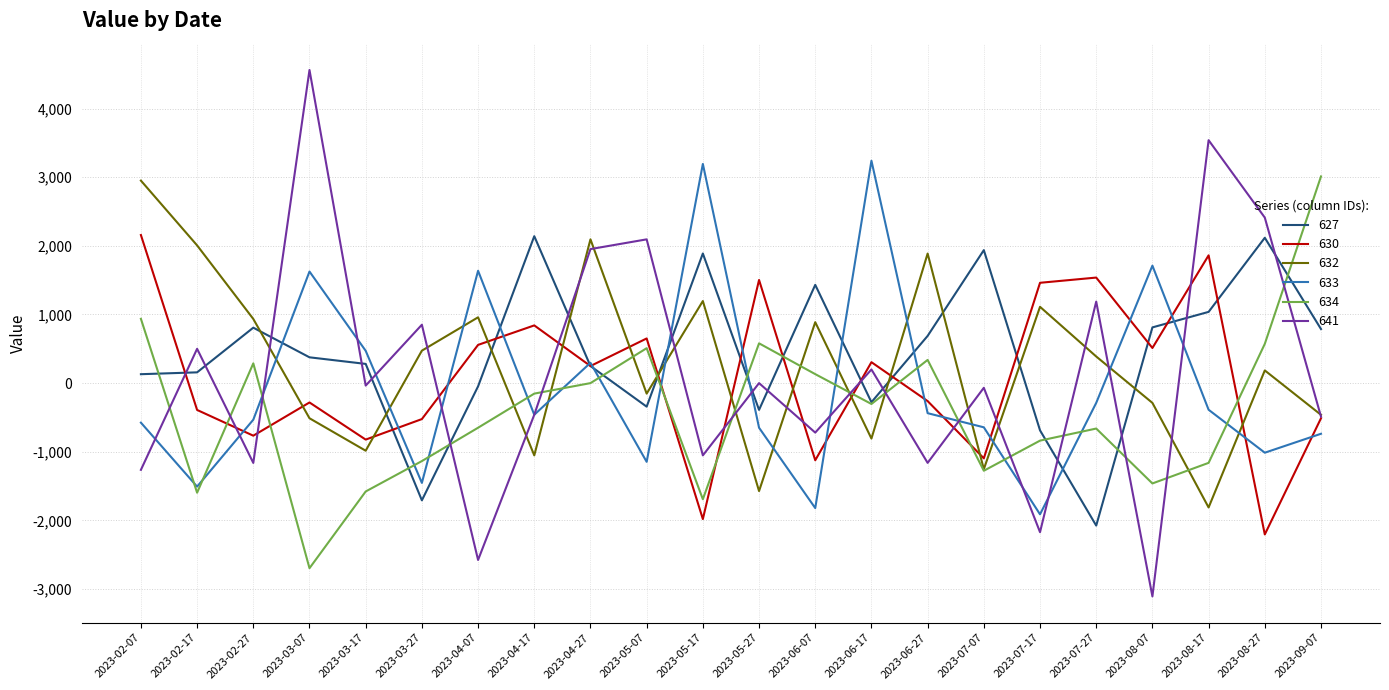

Is the value of 632 at 2023-08-17 greater than the value of 641 at 2023-05-27?

No